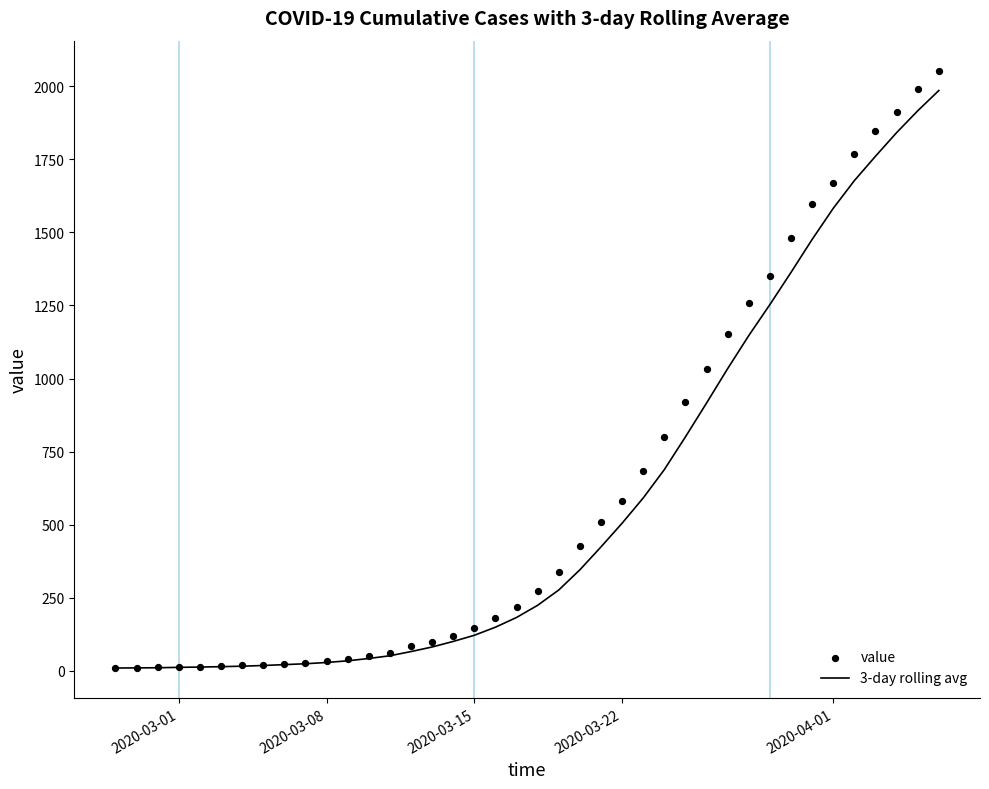

What is the highest value of the 3-day rolling avg series?

1984.7